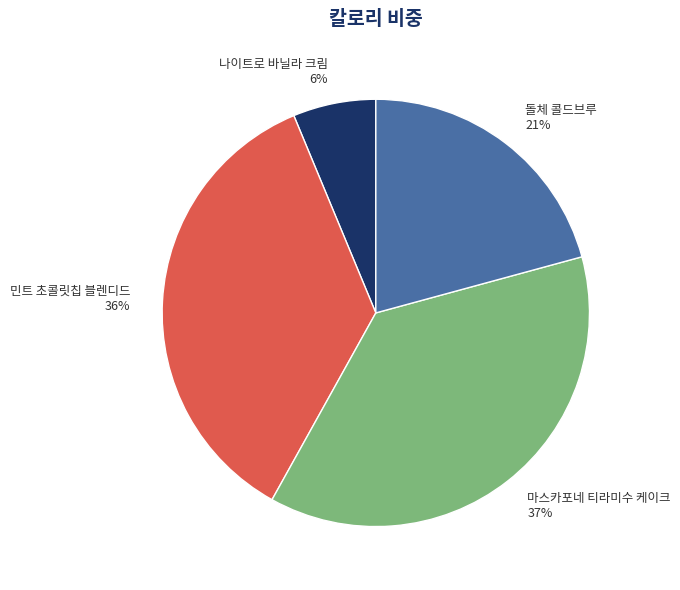

How many slices are in this pie chart?

4